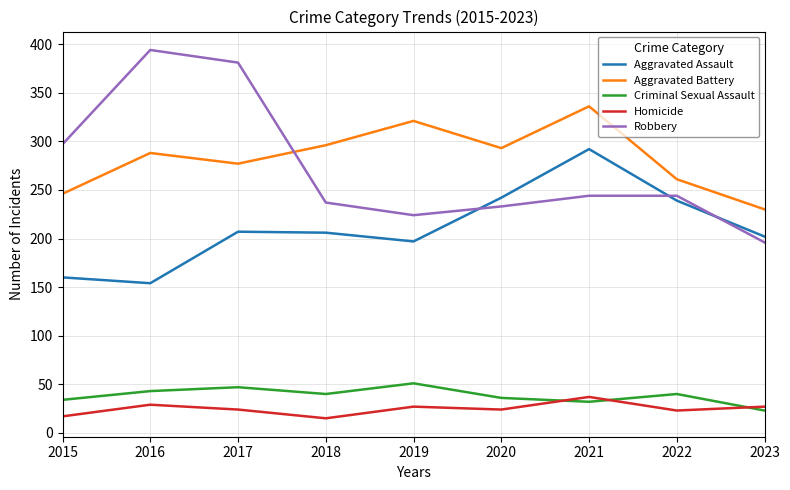

What is the total value across all series at 2019?

820